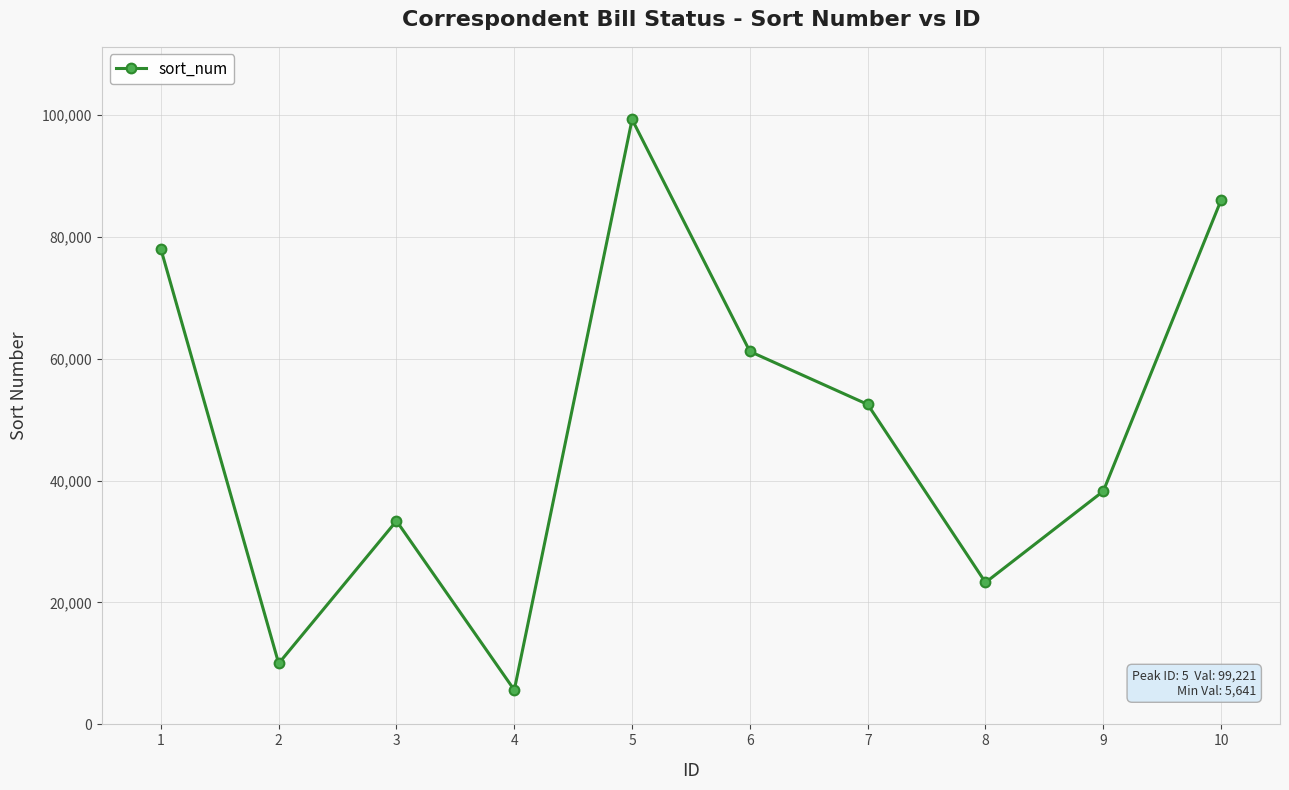

Reading right to left, list all the values displayed in this chart.

85994	38246	23277	52477	61165	99221	5641	33370	9997	77969